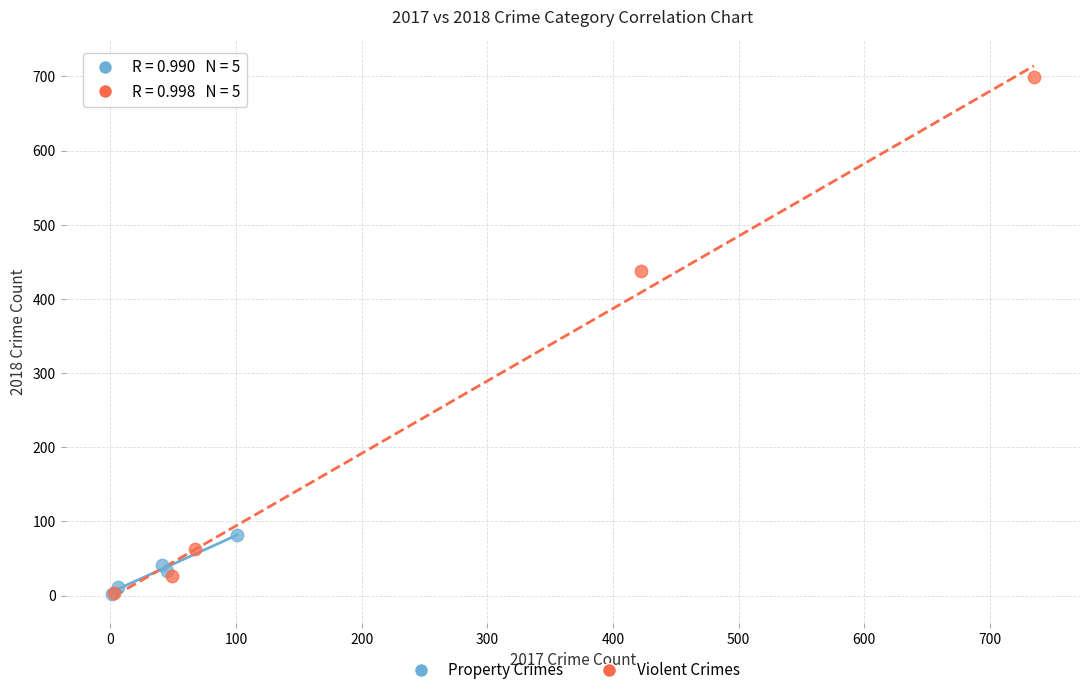

Which series has the widest spread of Y values?

Violent Crimes